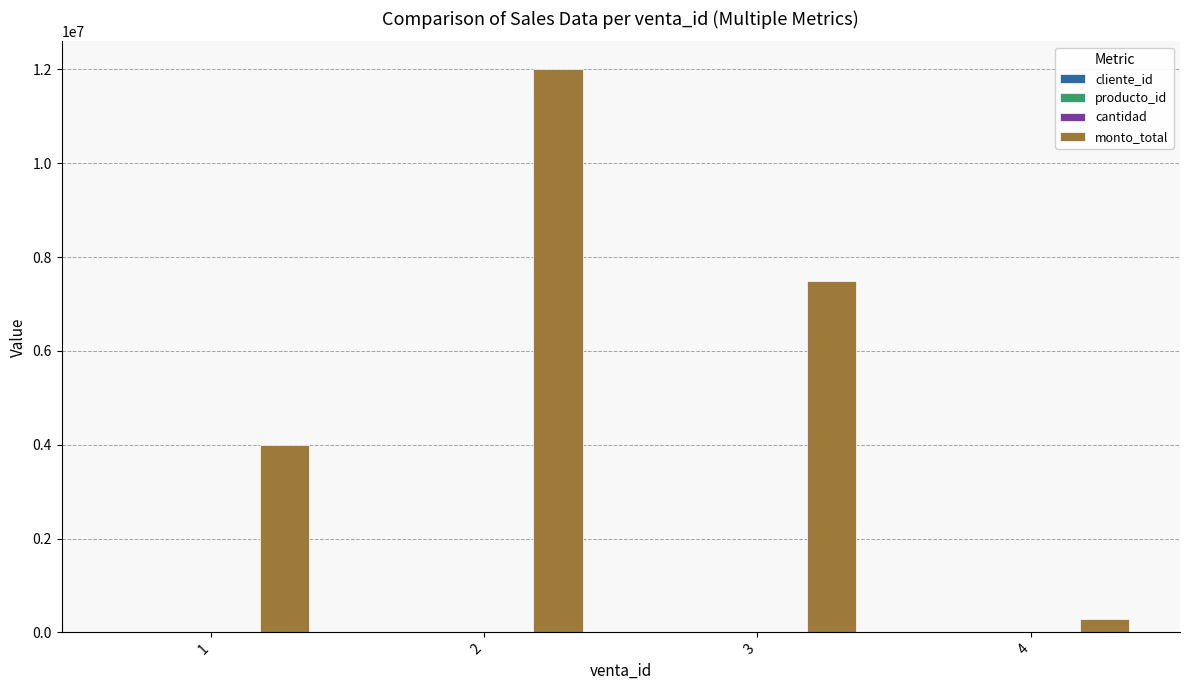

Between 1 and 4, which series saw the biggest shift?

monto_total